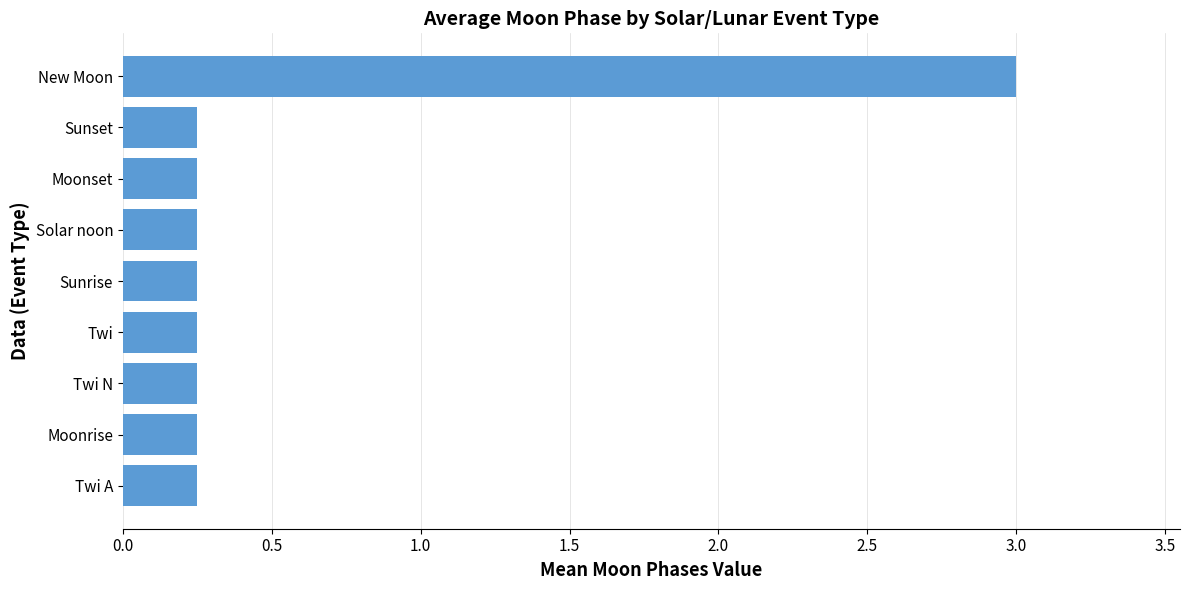

What is the average value?

0.6